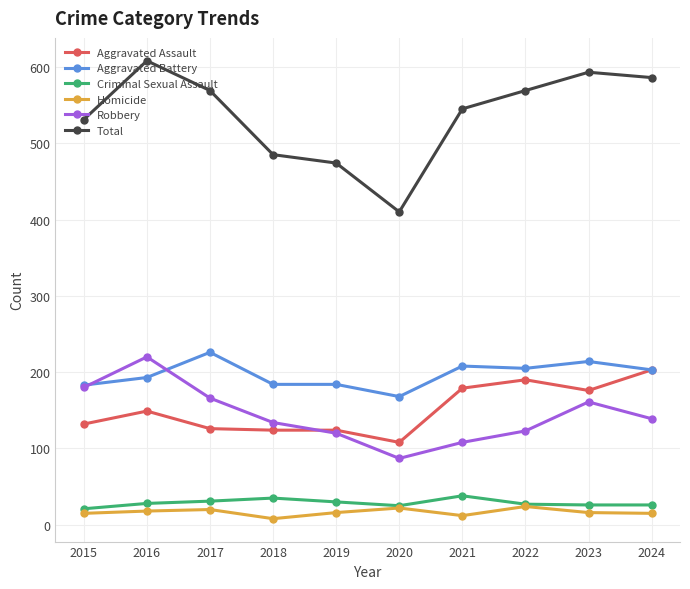

Which label corresponds to the largest value in the chart?

2016